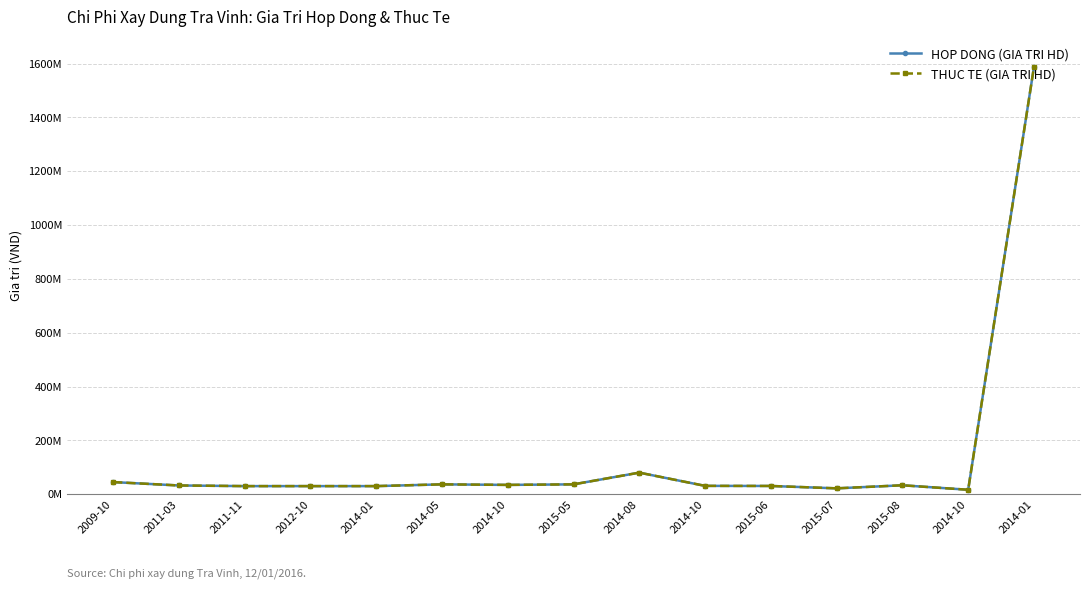

Which label corresponds to the smallest value in the chart?

2014-10